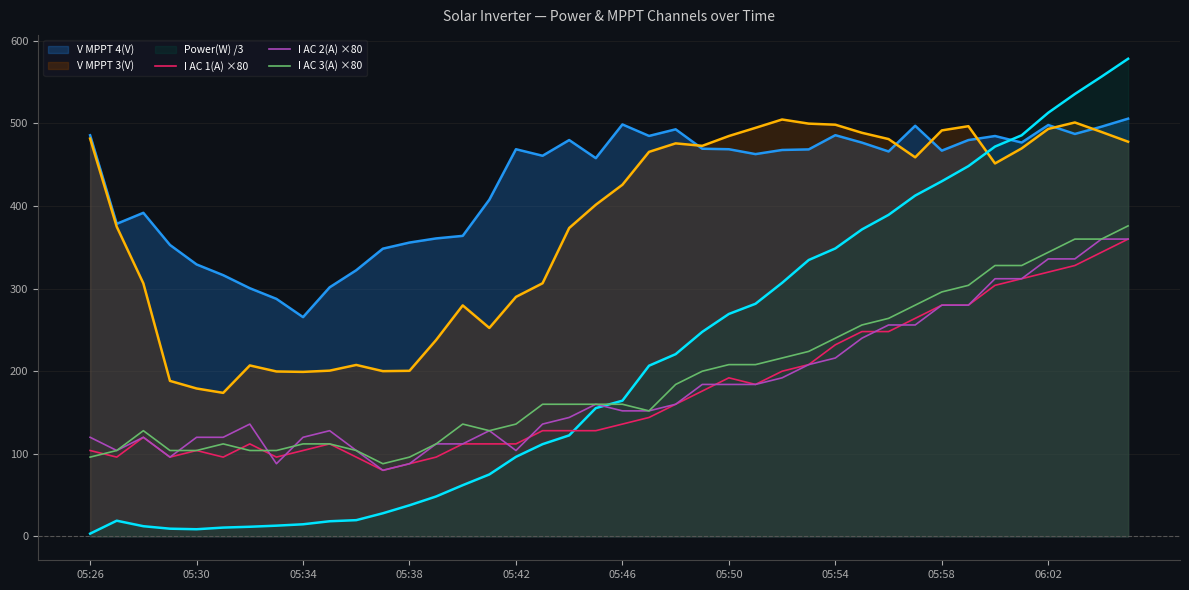

After their last crossing, which series has the higher values: I AC 1(A) ×80 or I AC 3(A) ×80?

I AC 3(A) ×80